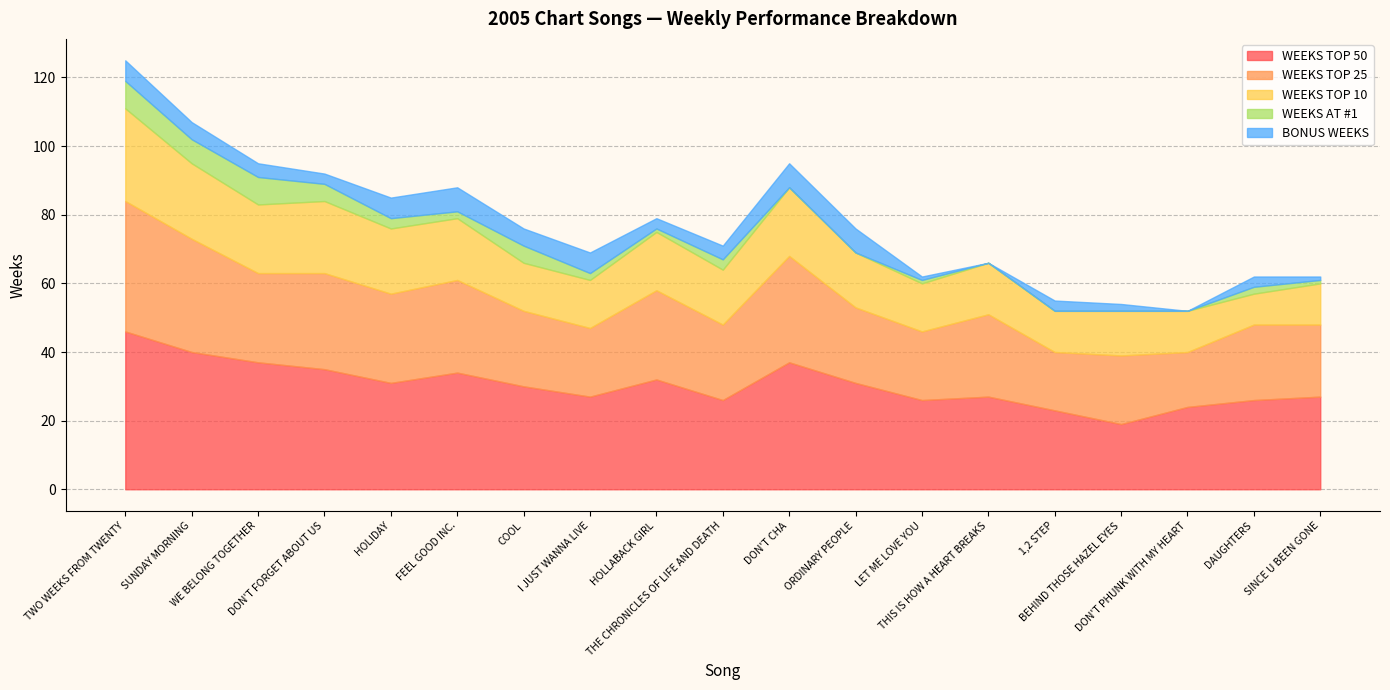

Reading left to right, extract all data points from this chart.

WEEKS TOP 50: 46	40	37	35	31	34	30	27	32	26	37	31	26	27	23	19	24	26	27
WEEKS TOP 25: 38	33	26	28	26	27	22	20	26	22	31	22	20	24	17	20	16	22	21
WEEKS TOP 10: 27	22	20	21	19	18	14	14	17	16	20	16	14	15	12	13	12	9	12
WEEKS AT #1: 8	7	8	5	3	2	5	2	1	3	0	0	1	0	0	0	0	2	1
BONUS WEEKS: 6	5	4	3	6	7	5	6	3	4	7	7	1	0	3	2	0	3	1